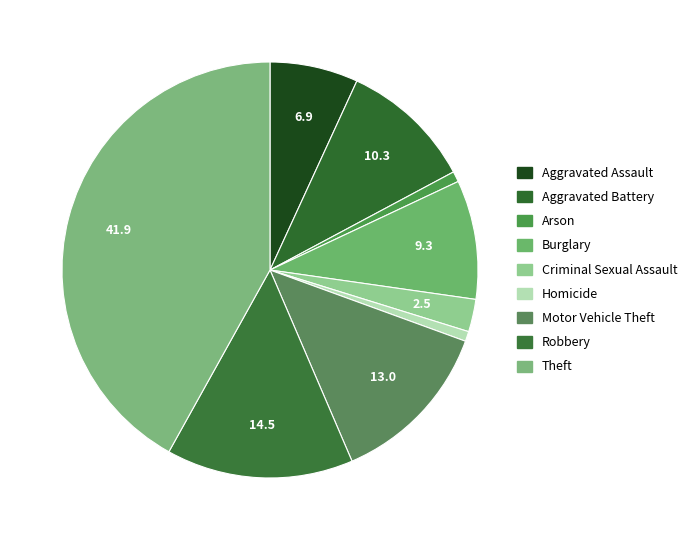

To the nearest percent, what is the average slice percentage?

11%